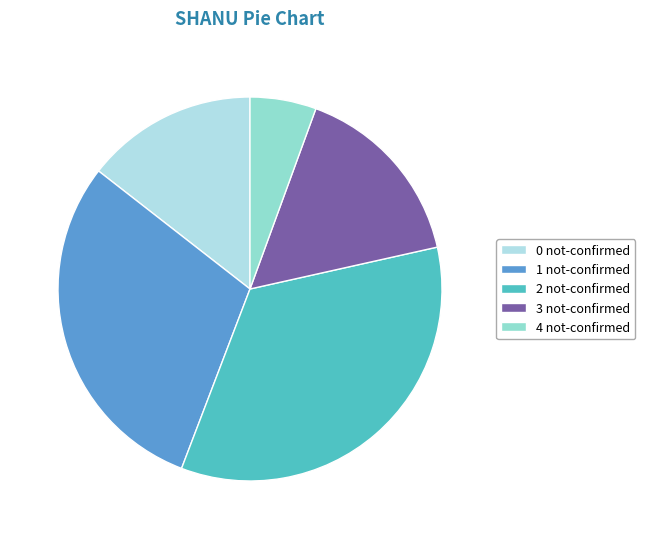

Rank the categories by value from lowest to highest.

4 not-confirmed, 0 not-confirmed, 3 not-confirmed, 1 not-confirmed, 2 not-confirmed